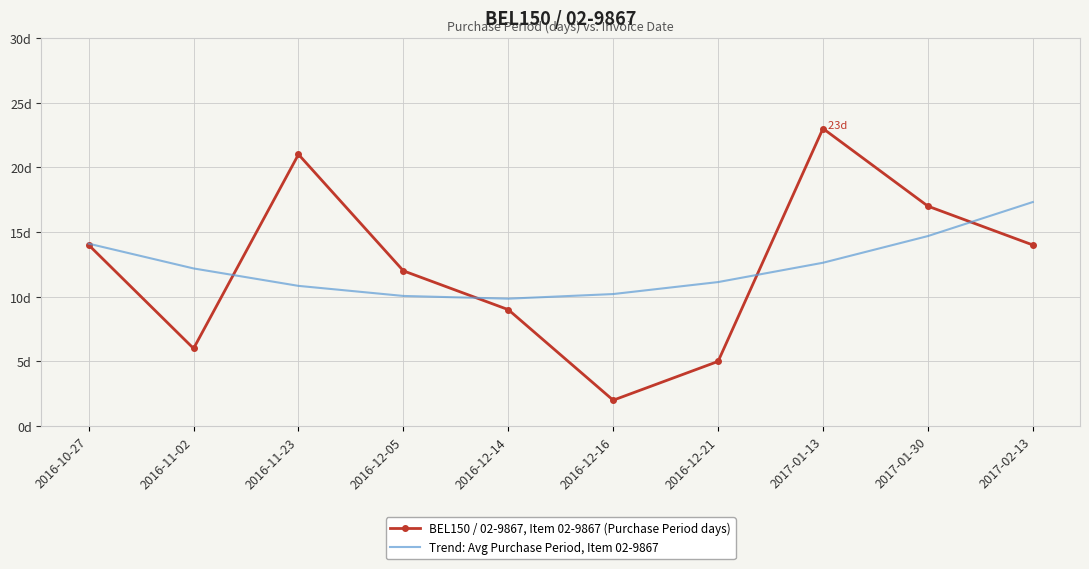

What position from the left is 2016-11-02?

2